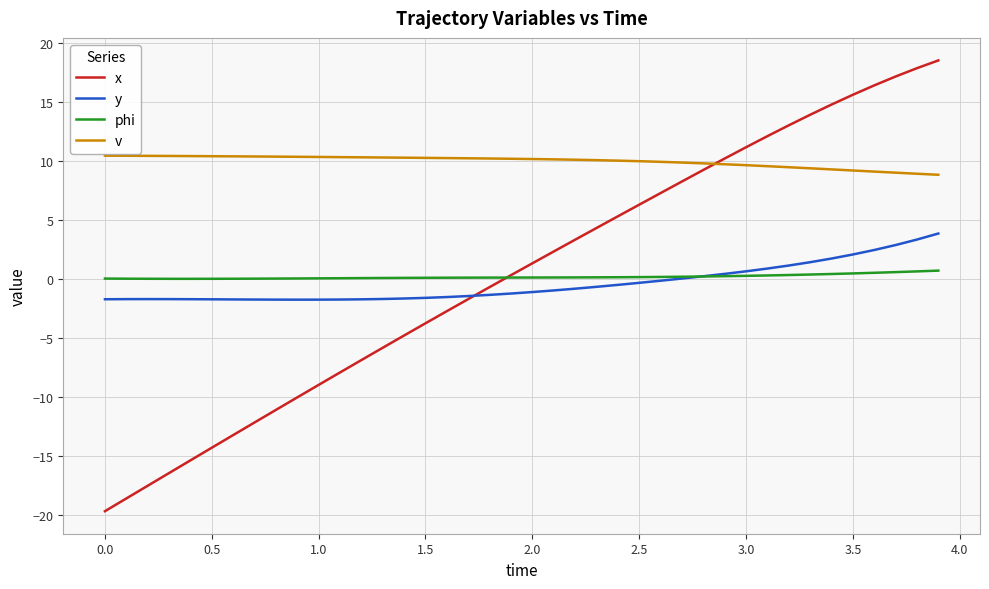

True or false: y and phi cross at least once.

True